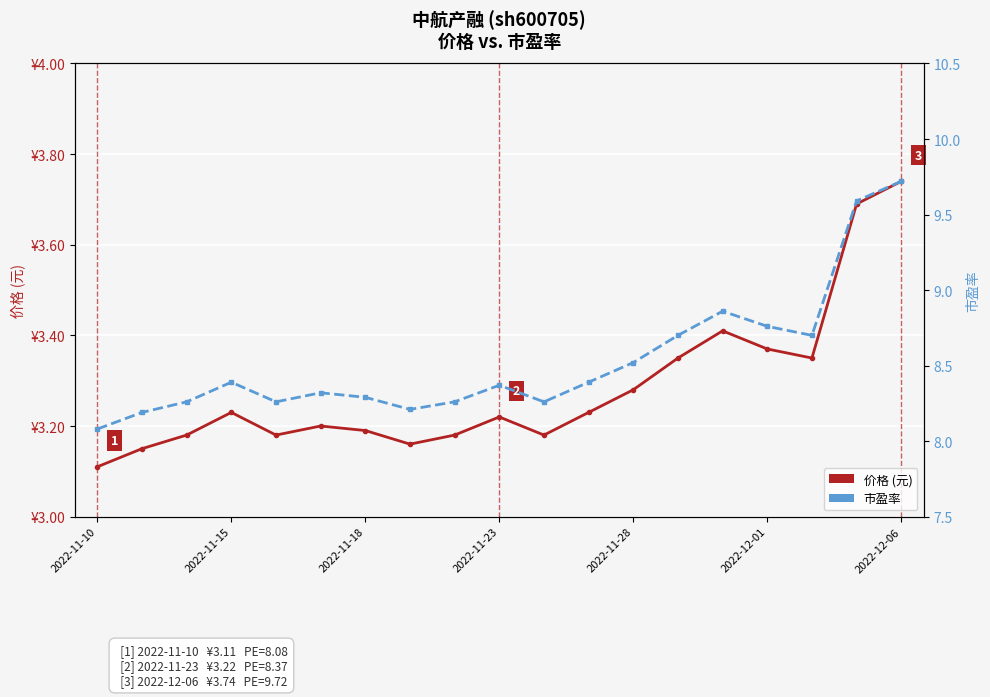

True or false: 市盈率 has a value of 8.7 at 16.

True